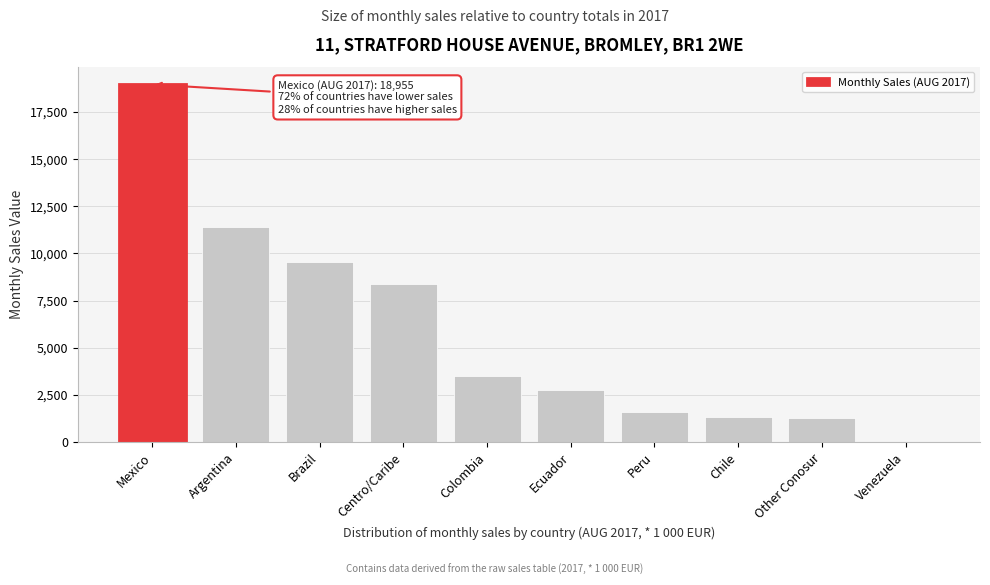

What is the sum of the values at Ecuador and Other Conosur?

4040.0